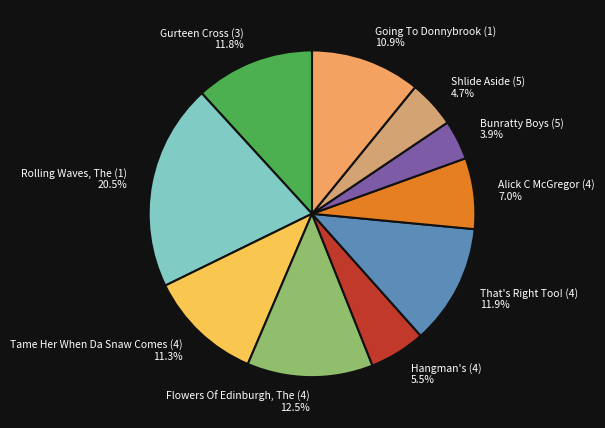

Rank the categories by value from highest to lowest.

Rolling Waves, The (1), Flowers Of Edinburgh, The (4), That's Right Too! (4), Gurteen Cross (3), Tame Her When Da Snaw Comes (4), Going To Donnybrook (1), Alick C McGregor (4), Hangman's (4), Shlide Aside (5), Bunratty Boys (5)